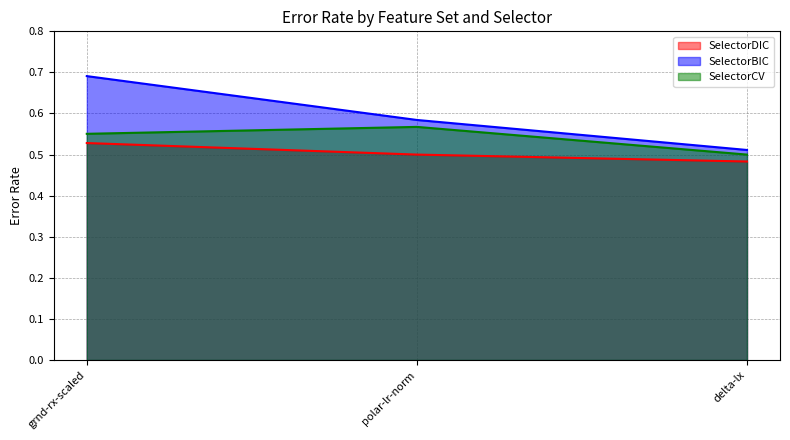

What is the value of the SelectorCV point at the 1st from the left?

0.6